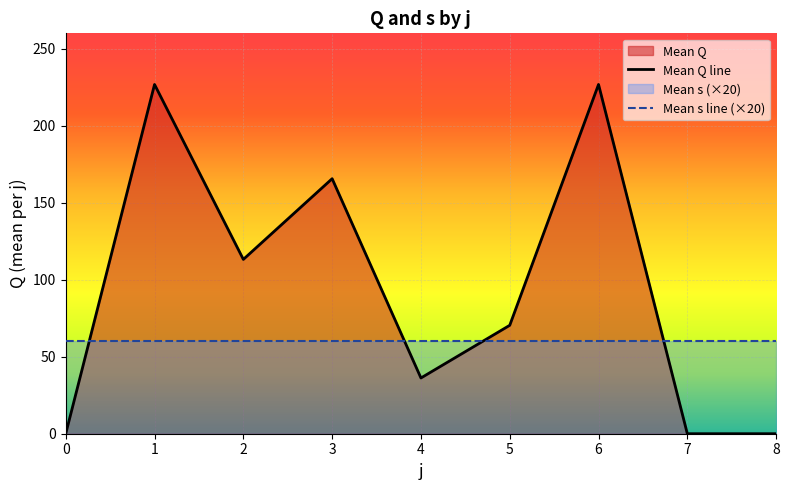

At which label does the data first exceed 70?

1